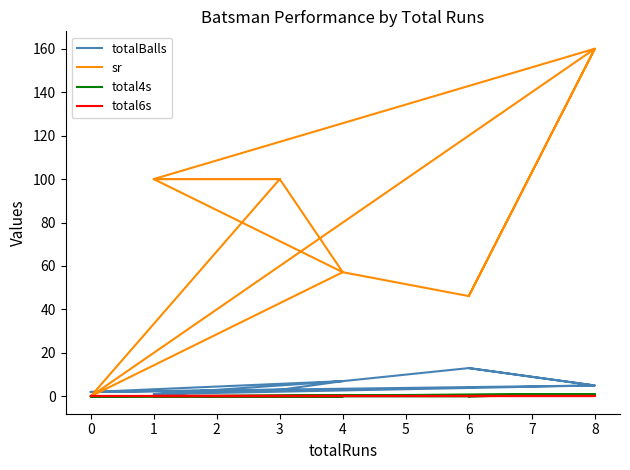

Which category has the lowest value across all series?

3